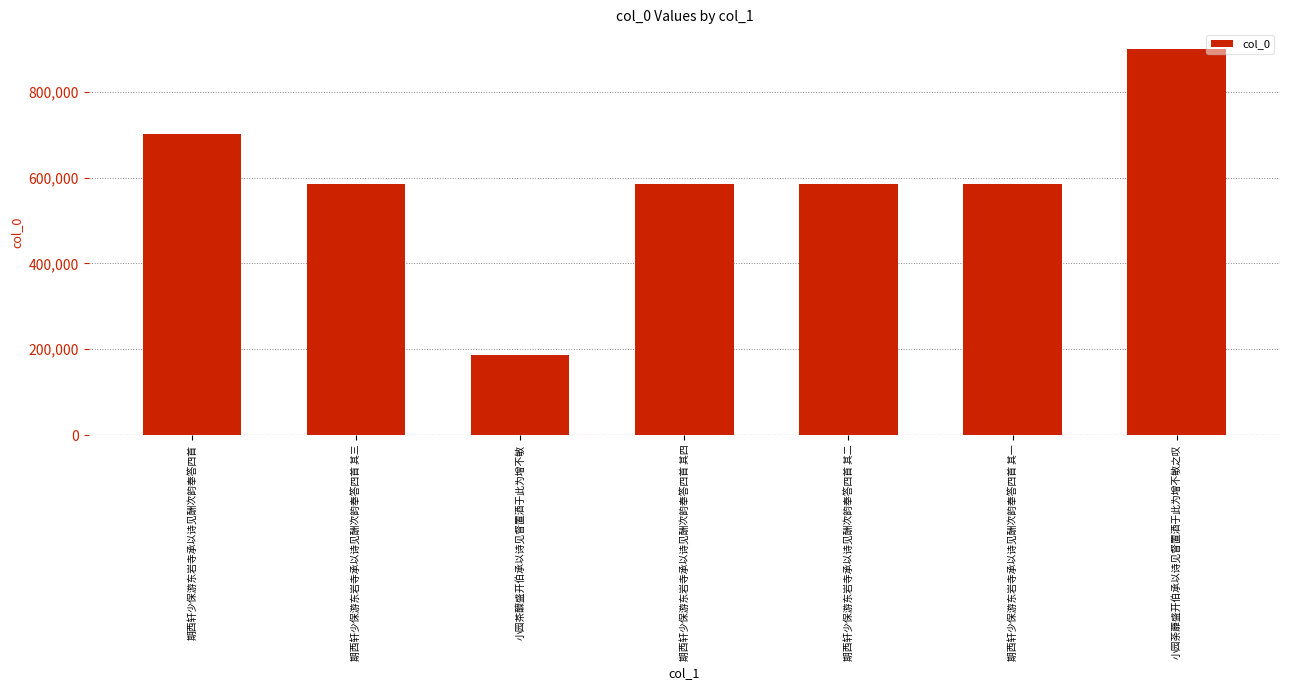

What is the smallest value displayed?

186763